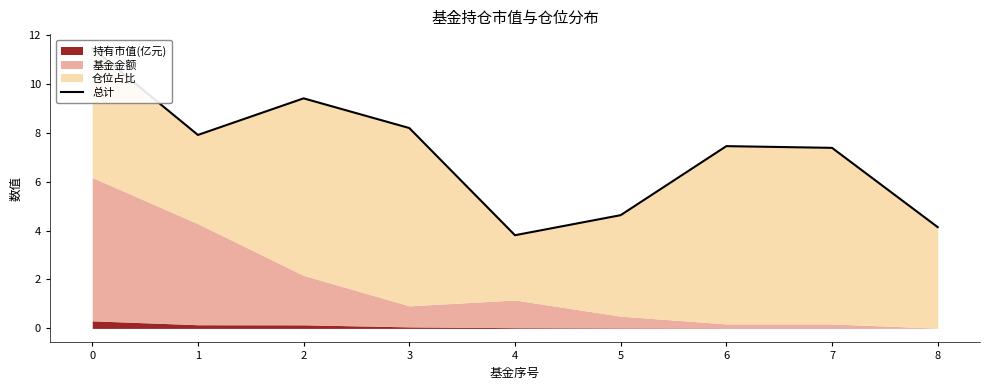

List the labels in order of value, largest first.

0, 2, 3, 1, 6, 7, 5, 8, 4